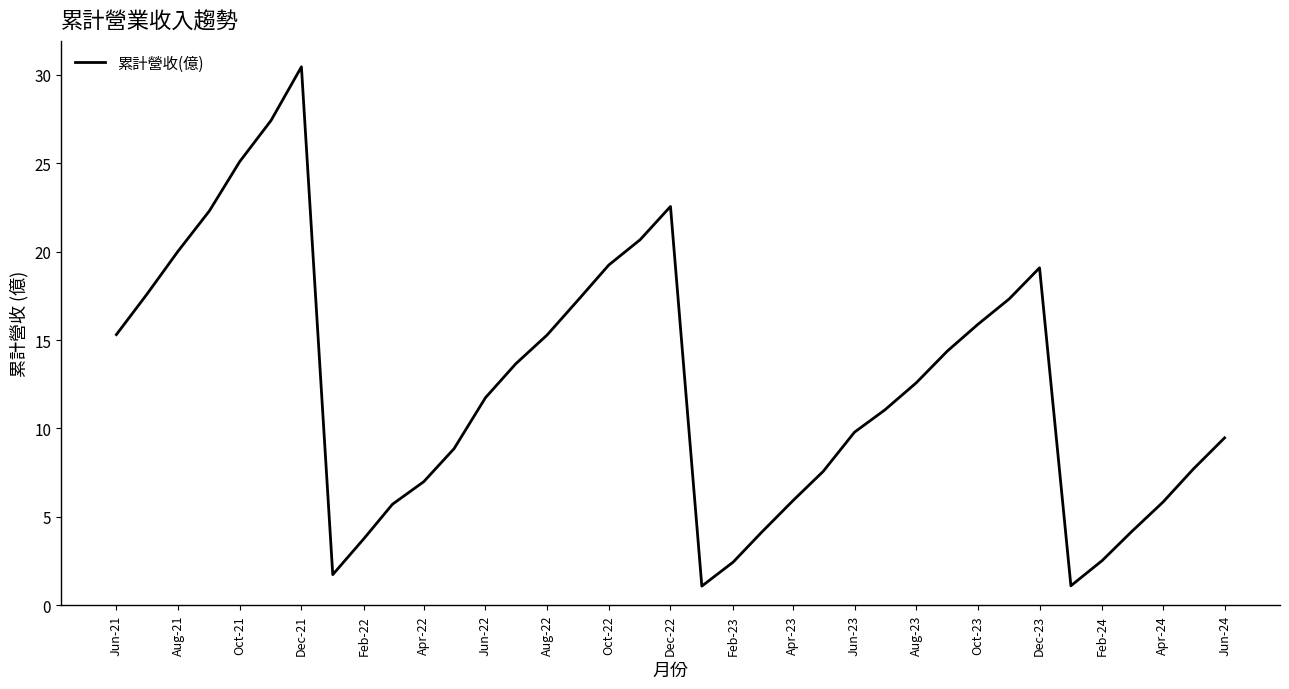

What is the difference between the maximum and minimum values?

29.4